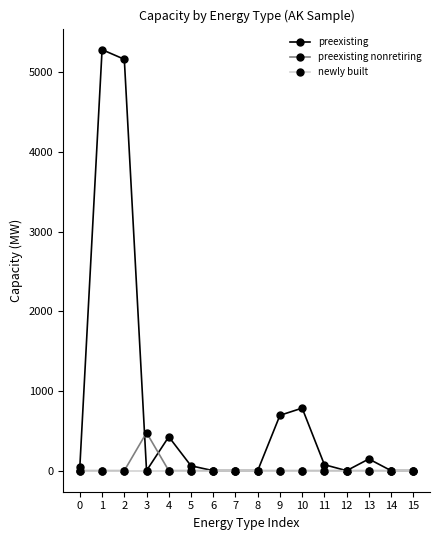

Where do preexisting and preexisting nonretiring first cross each other?

2 and 3